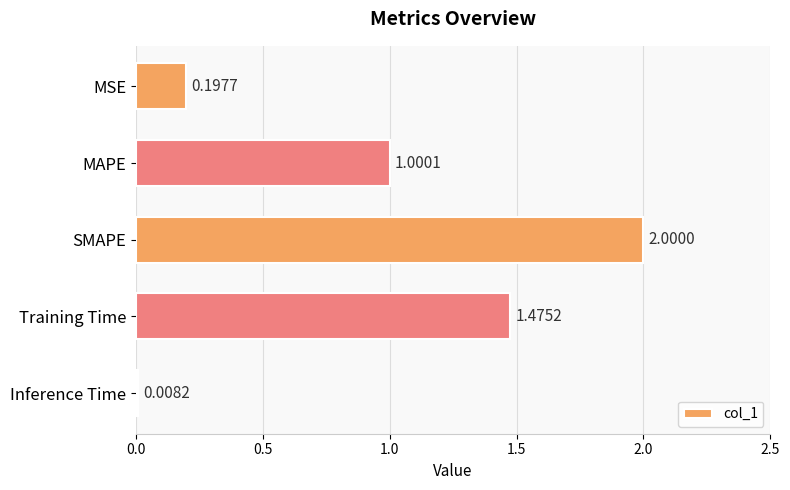

Rank the categories by value from lowest to highest.

Inference Time, MSE, MAPE, Training Time, SMAPE